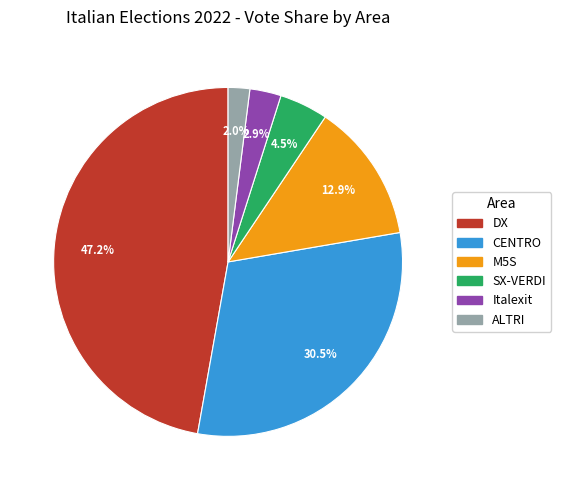

Is there a majority slice in this chart?

No